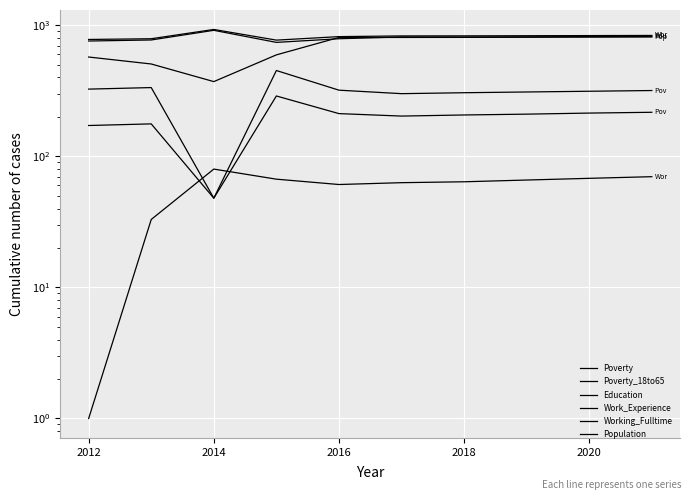

True or false: Poverty has a value of 475 at 2018.

False